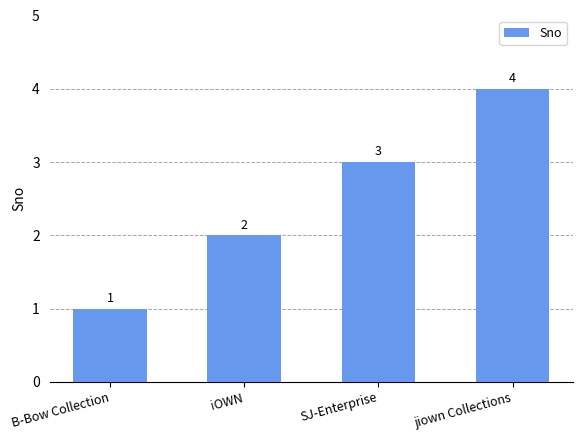

What is the approximate value at B-Bow Collection?

1